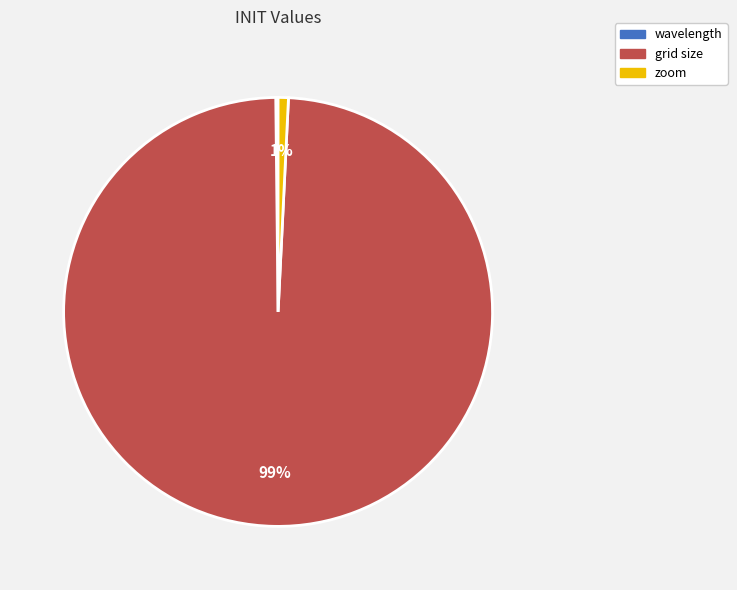

What is the largest slice in the pie chart?

grid size